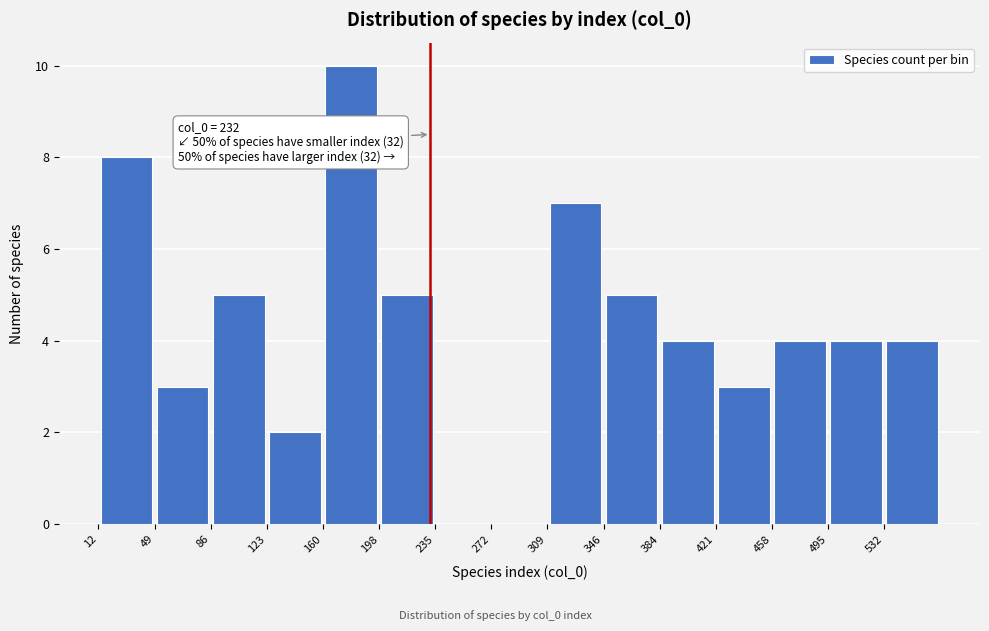

Over which range of the x-axis is the bar tallest?

160 to 200